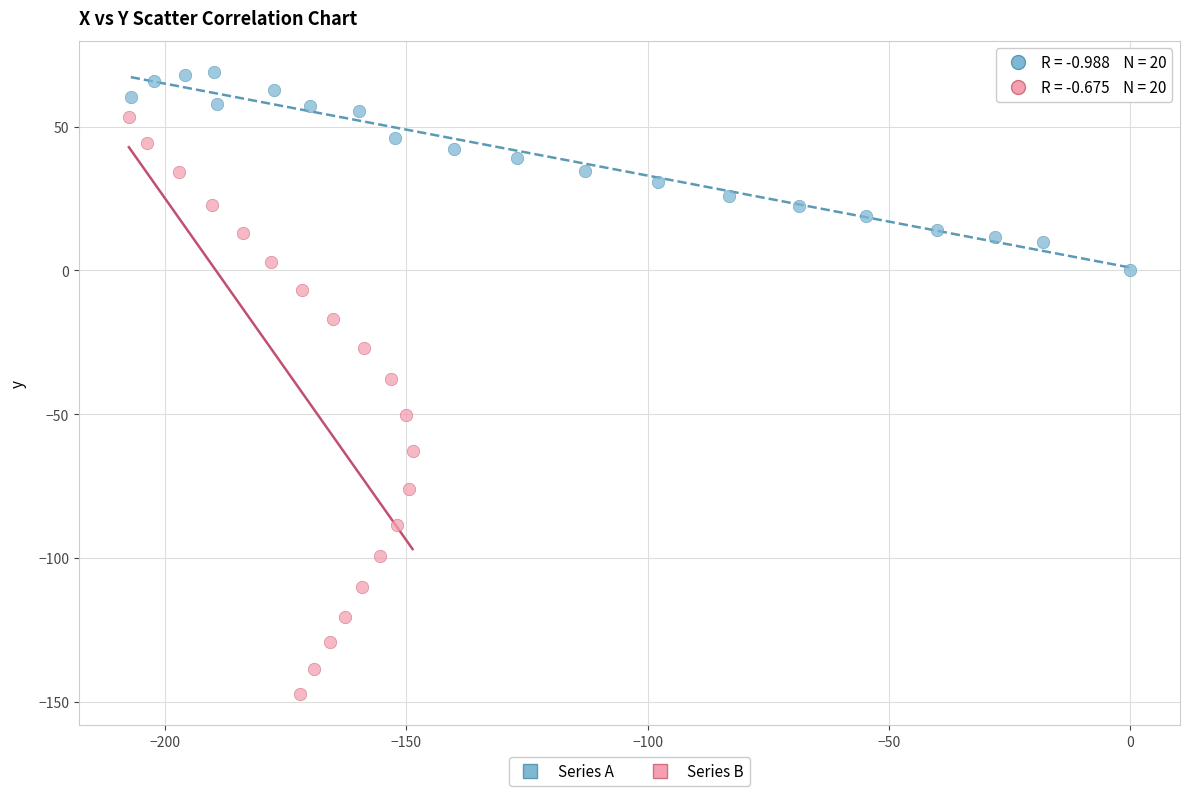

Which series reaches the minimum Y coordinate?

Series B